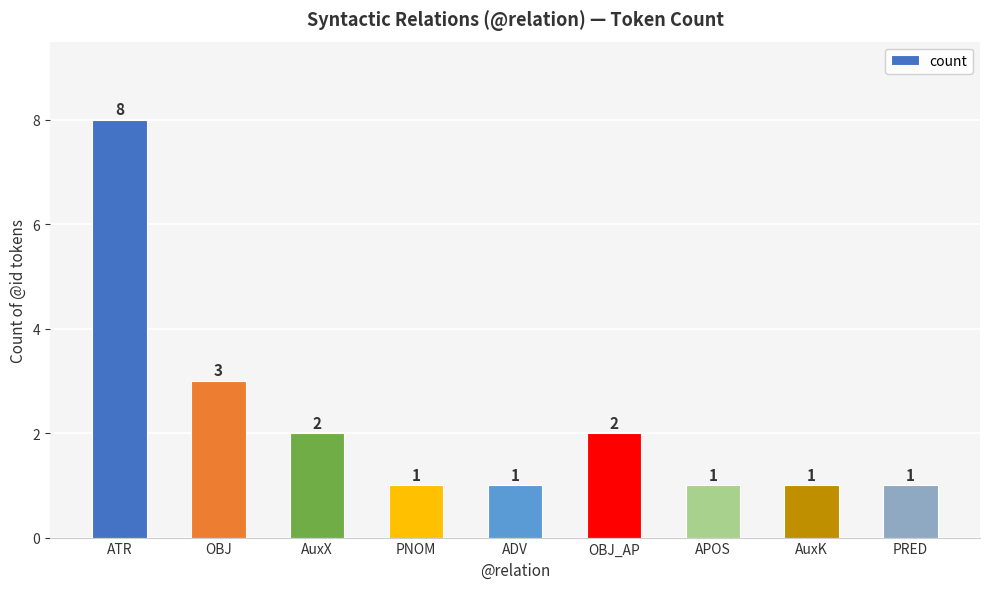

What is the smallest value displayed?

1